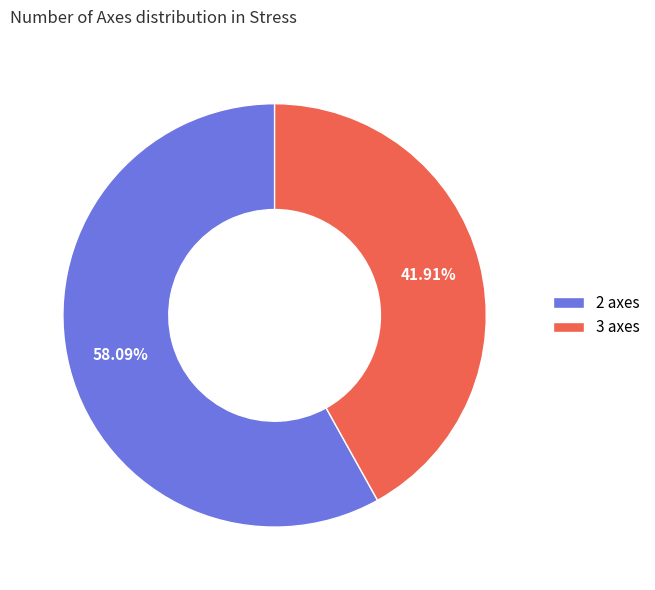

What percentage is NOT represented by 2?

41.9%